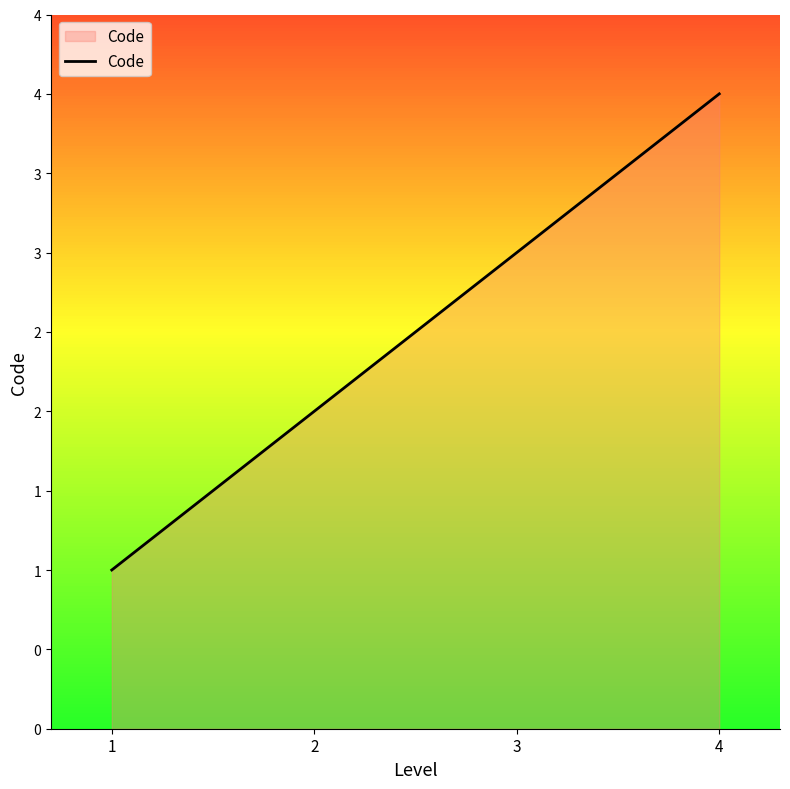

Which label corresponds to the largest value in the chart?

4